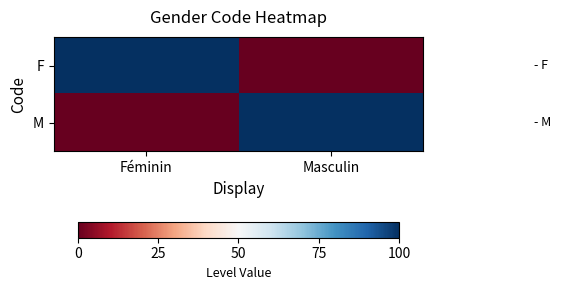

Between Masculin and Féminin, which is larger?

Féminin